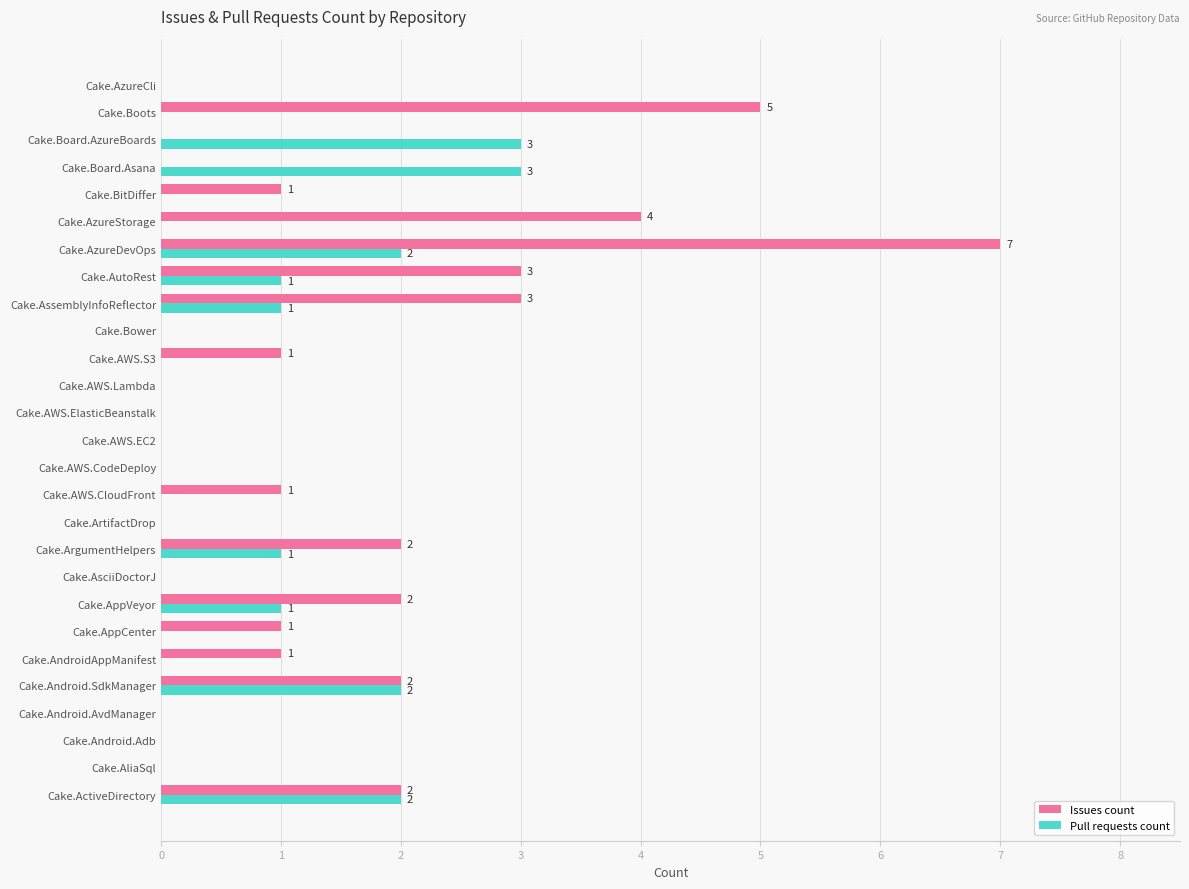

The value of Pull requests count at Cake.Android.SdkManager is 3. True or false?

False